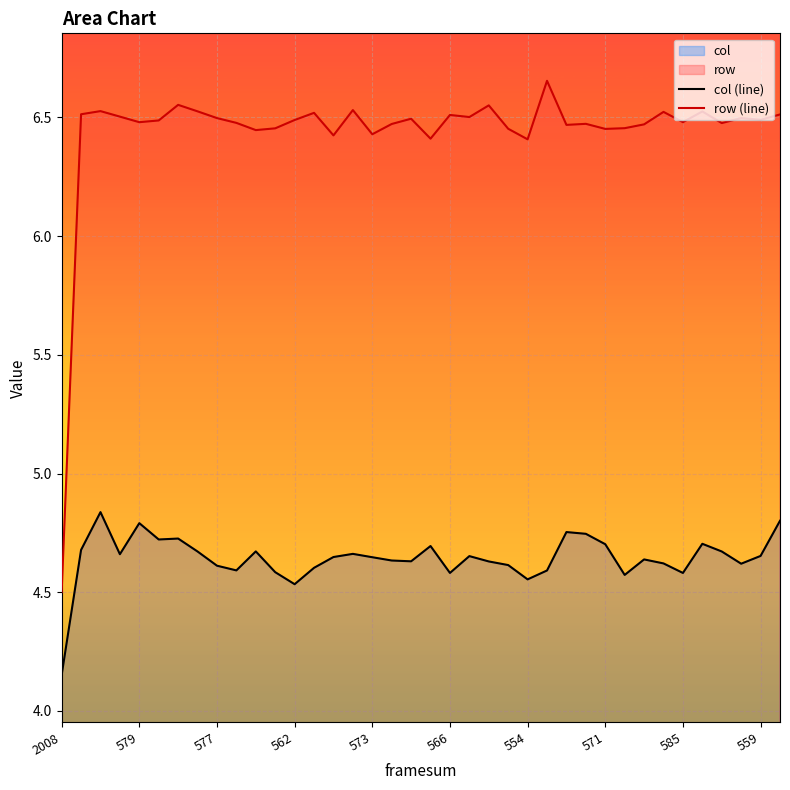

What is the sum of all row (line) values?

244.6